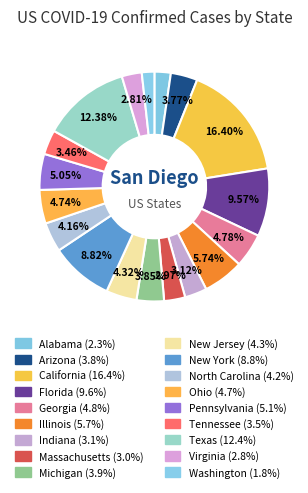

How many segments does this pie chart have?

18